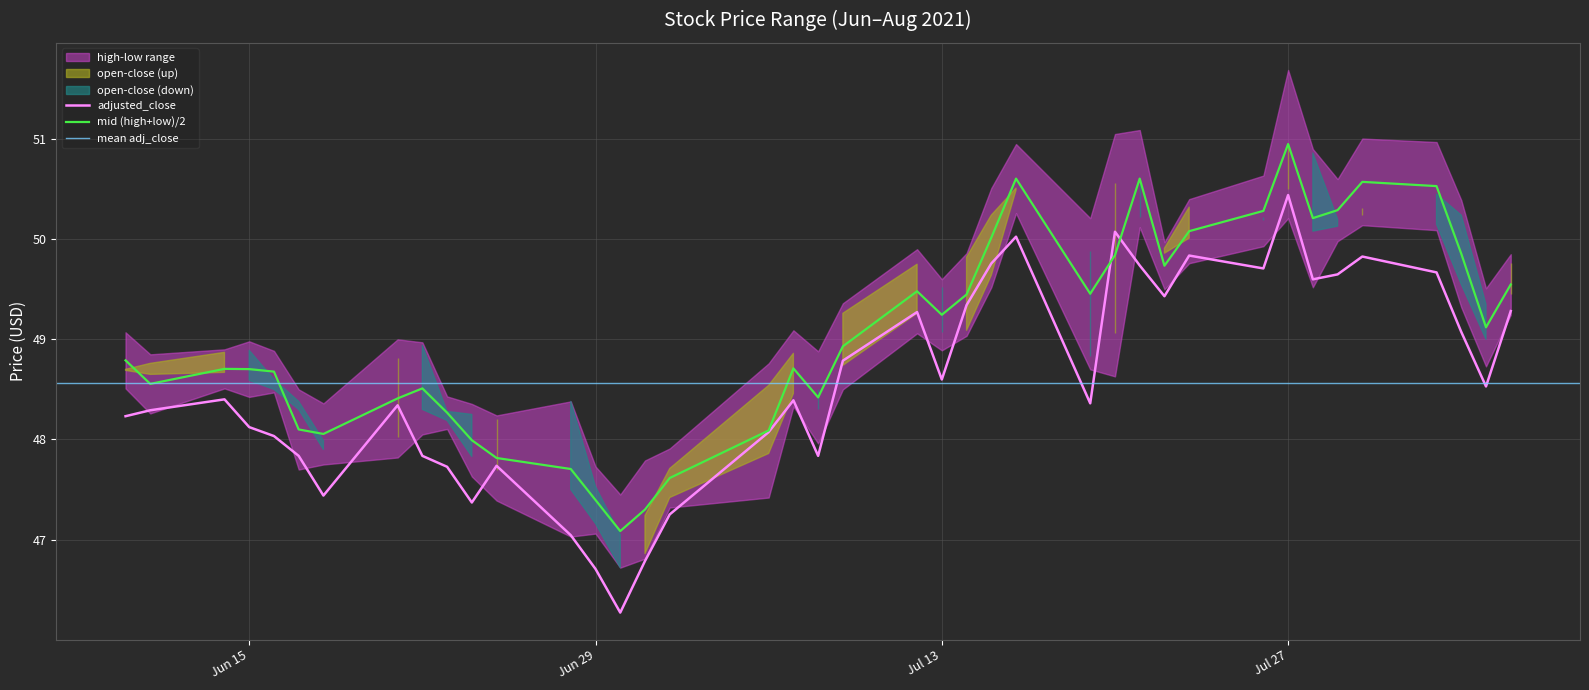

True or false: high has more than 0 points higher than both neighbors.

True